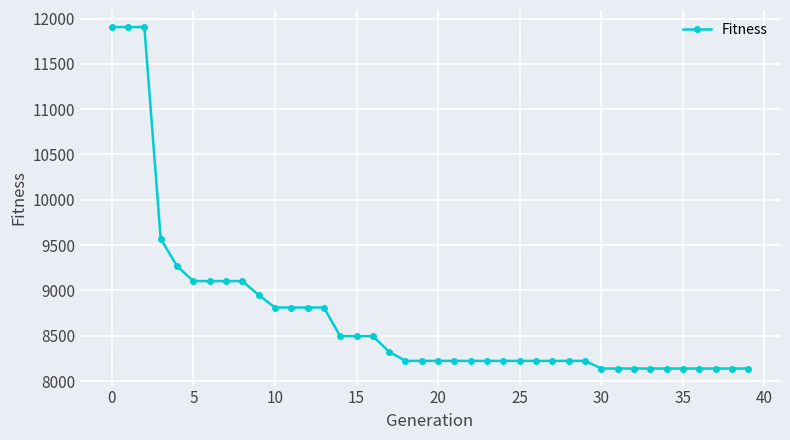

What is the difference between the maximum and minimum values?

3768